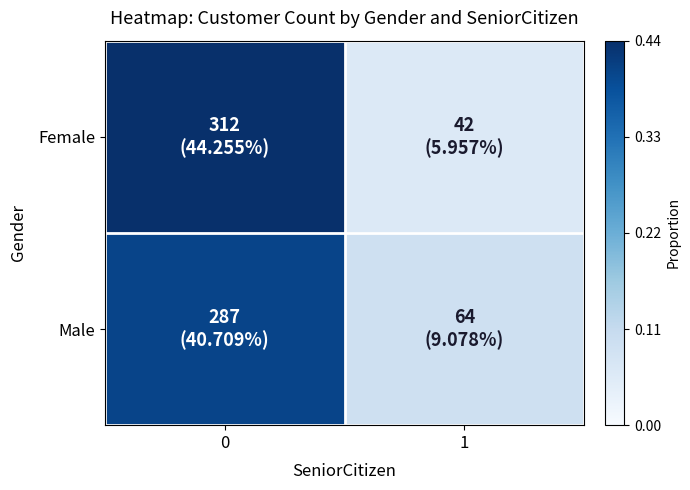

At how many categories does at least one series exceed 0?

2